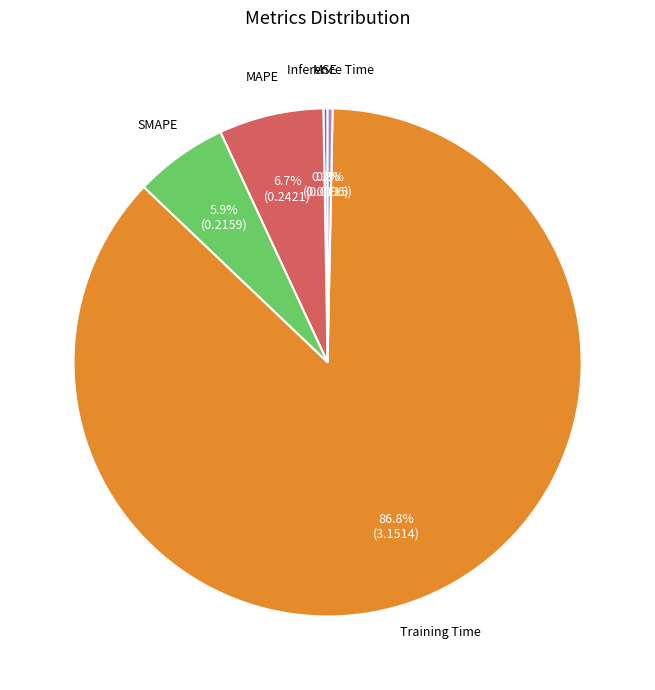

Is it true that Training Time is 76% of the pie?

False